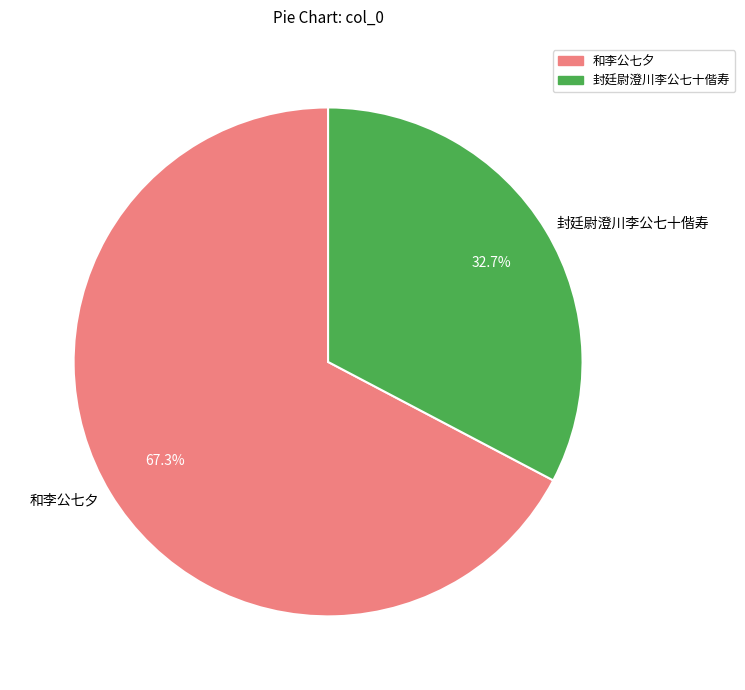

Between 和李公七夕 and 封廷尉澄川李公七十偕寿, which is larger?

和李公七夕